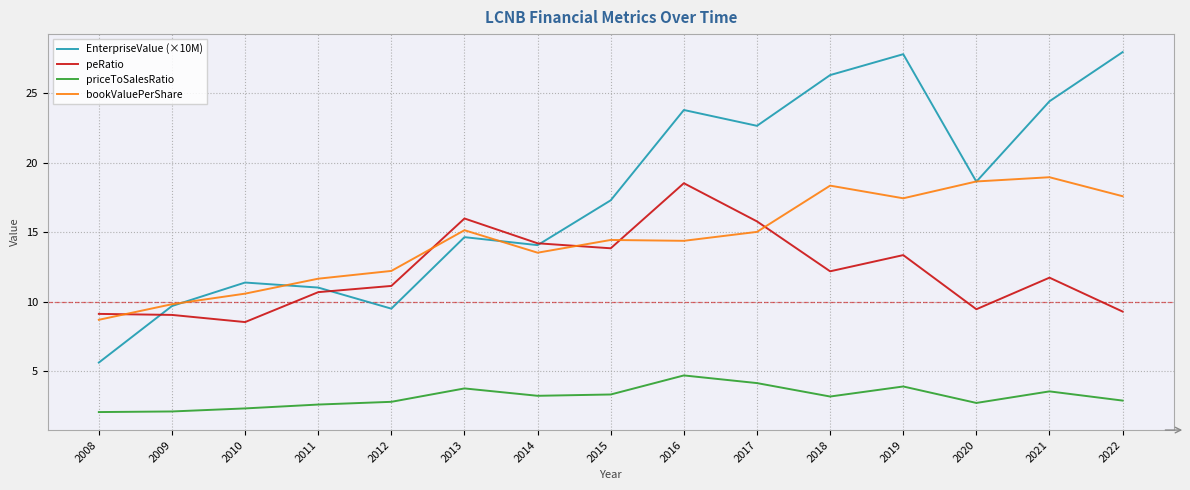

How many lines are shown in the chart?

4